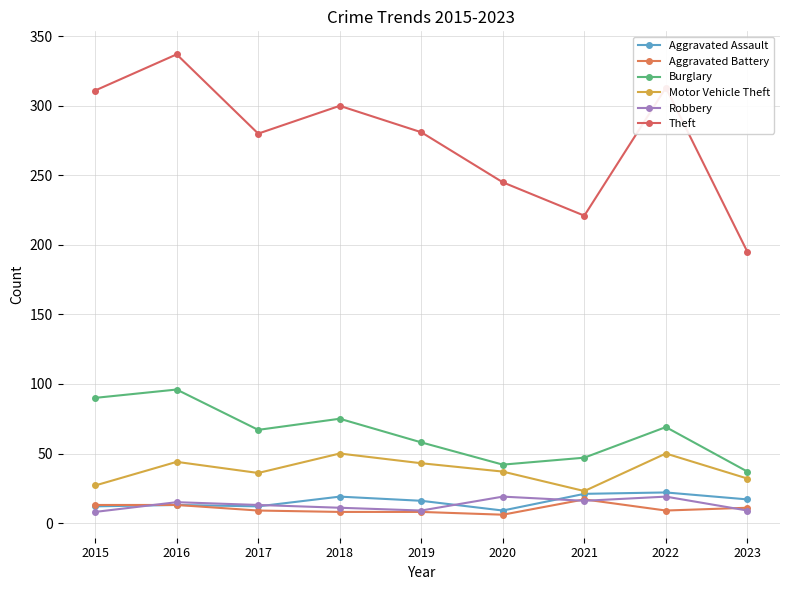

Between 2020 and 2022, which series saw the biggest shift?

Theft